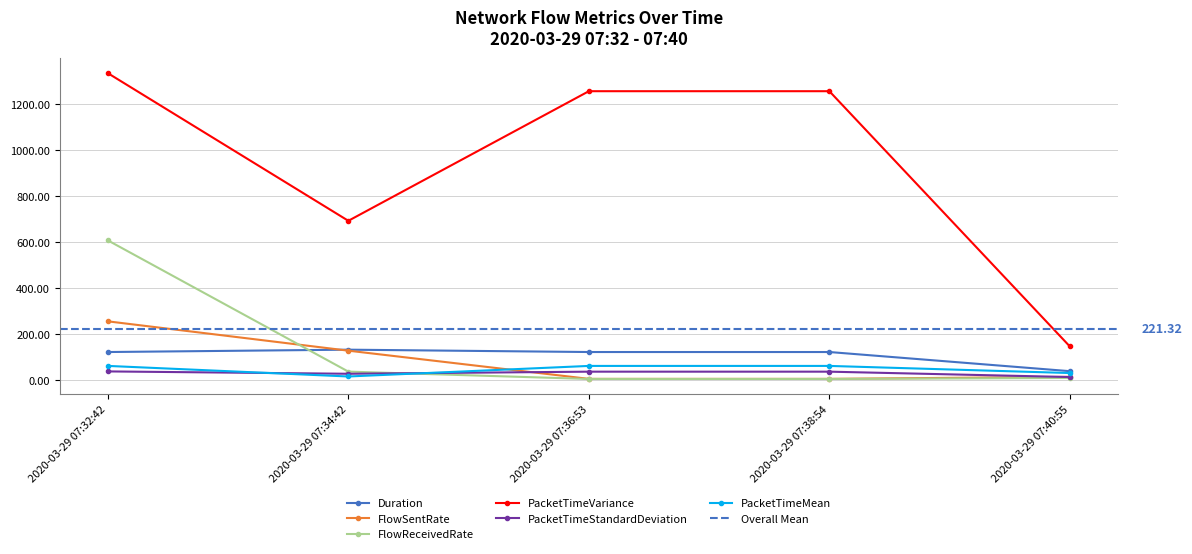

What is the label of the 5th point from the left?

2020-03-29 07:40:55